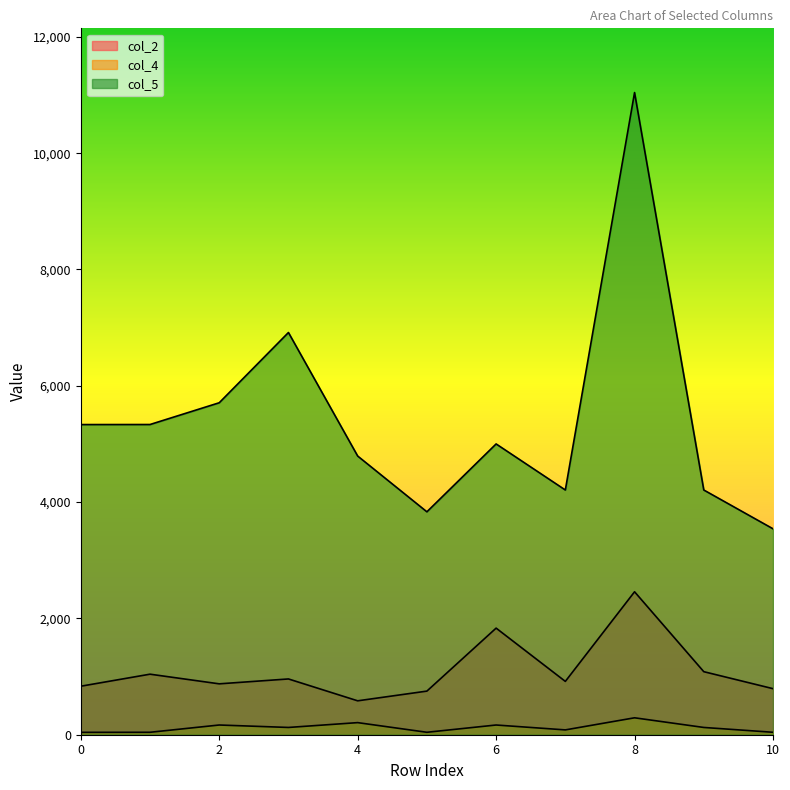

Reading right to left, extract all data points from this chart.

col_2: 792	1084	2458	917	1833	750	583	959	875	1041	834
col_4: 42	125	291	83	167	42	208	125	167	42	41
col_5: 3541	4208	11042	4208	5000	3833	4792	6916	5708	5334	5333